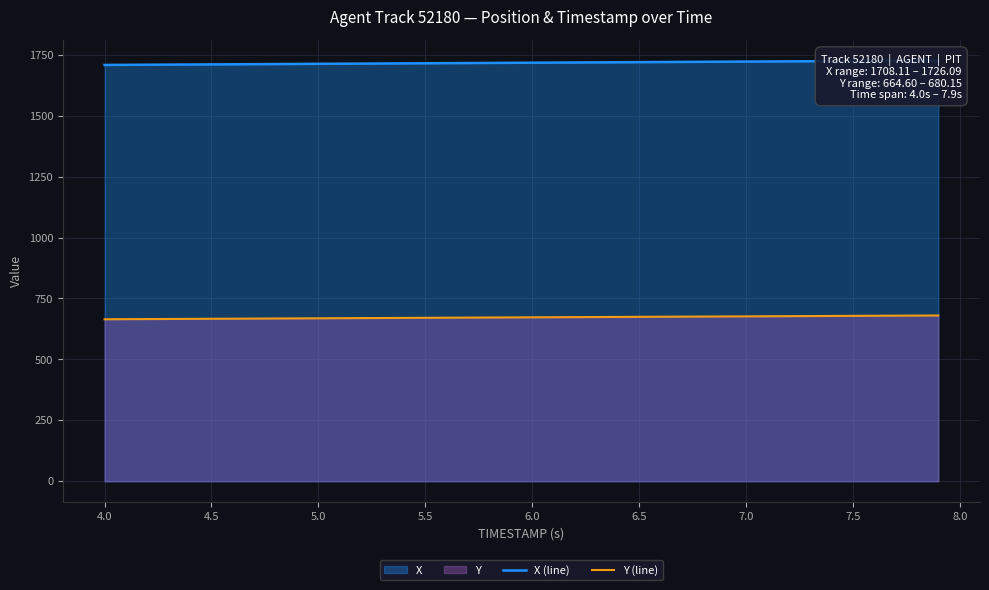

What is the difference between the second highest and second lowest values in the Y (line) series?

14.8